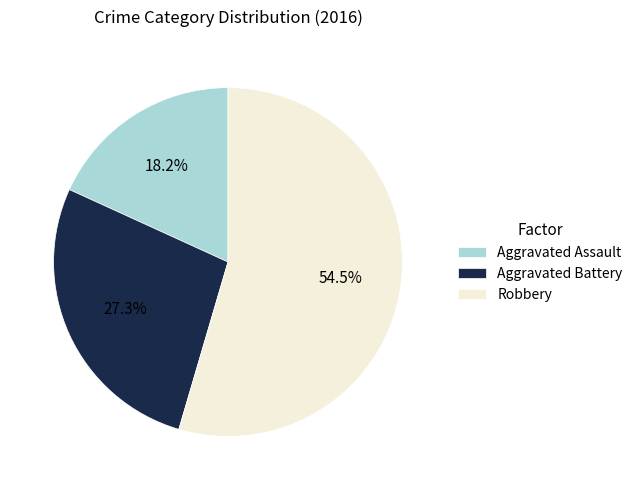

Is there any slice that represents more than half of the pie?

Yes